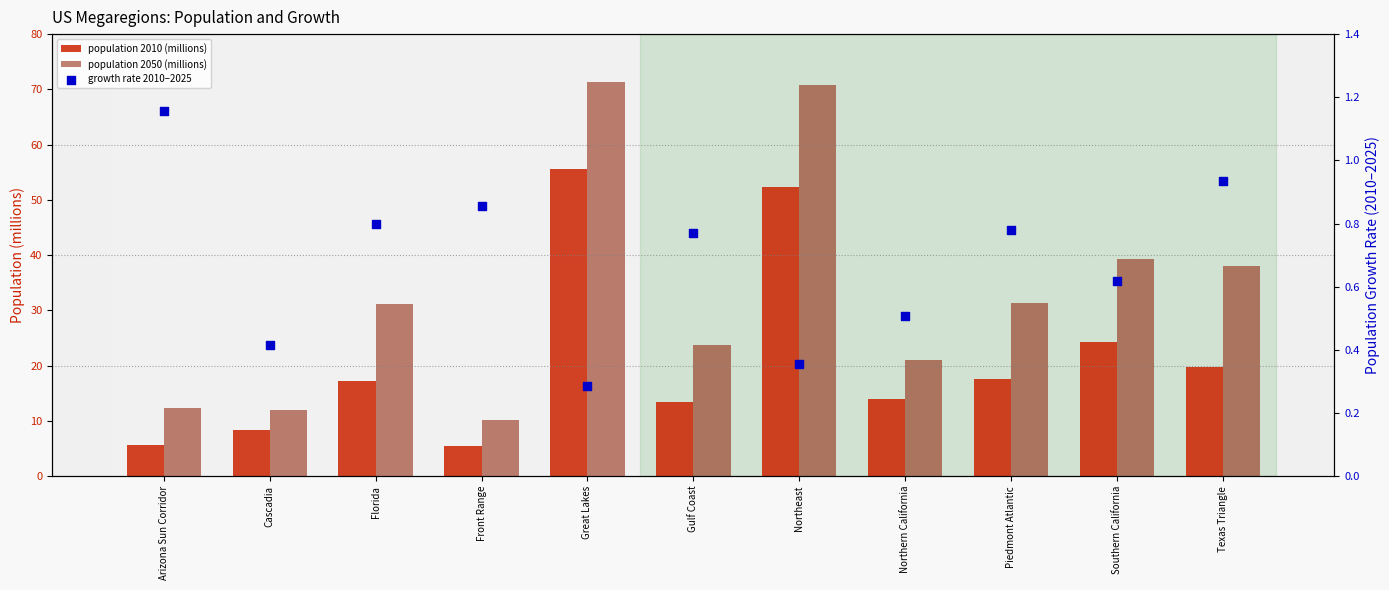

At how many categories does at least one series exceed 38?

4